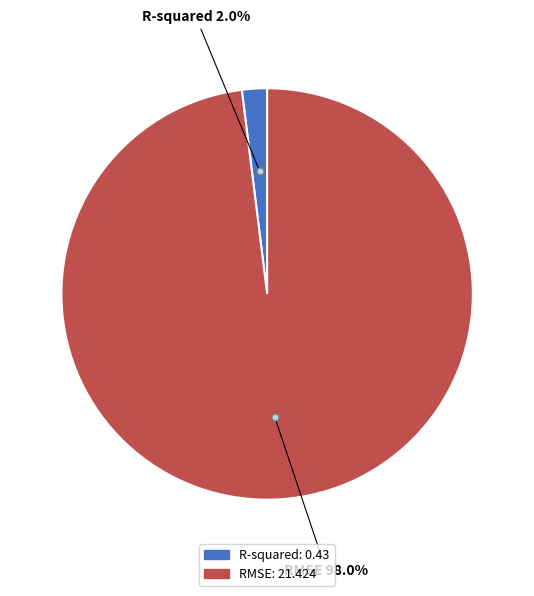

Rank the categories by value from highest to lowest.

RMSE, R-squared